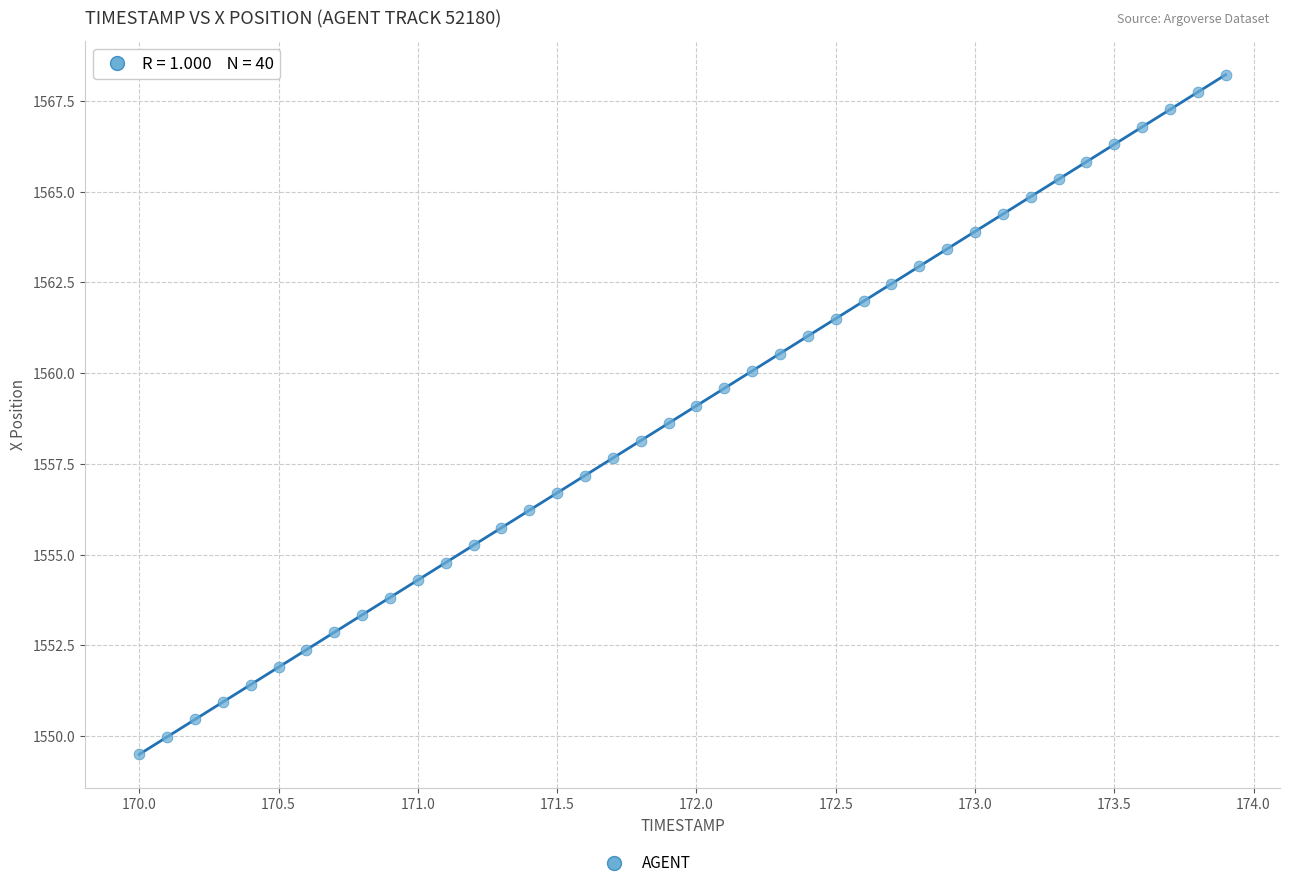

What is the range of X values (max minus min)?

3.9